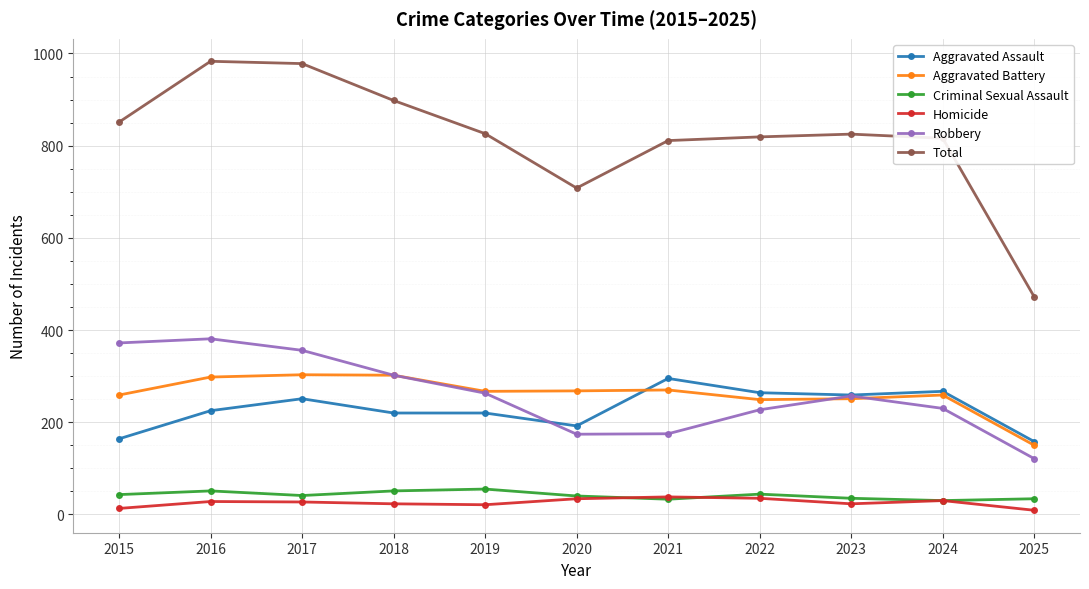

What are all the series names shown in the legend?

Aggravated Assault, Aggravated Battery, Criminal Sexual Assault, Homicide, Robbery, Total